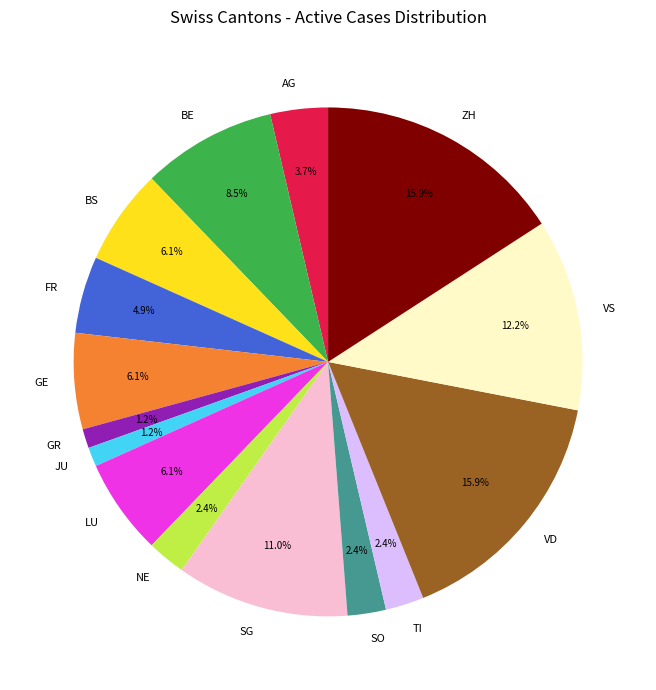

Does SG account for over 50% of the chart?

No